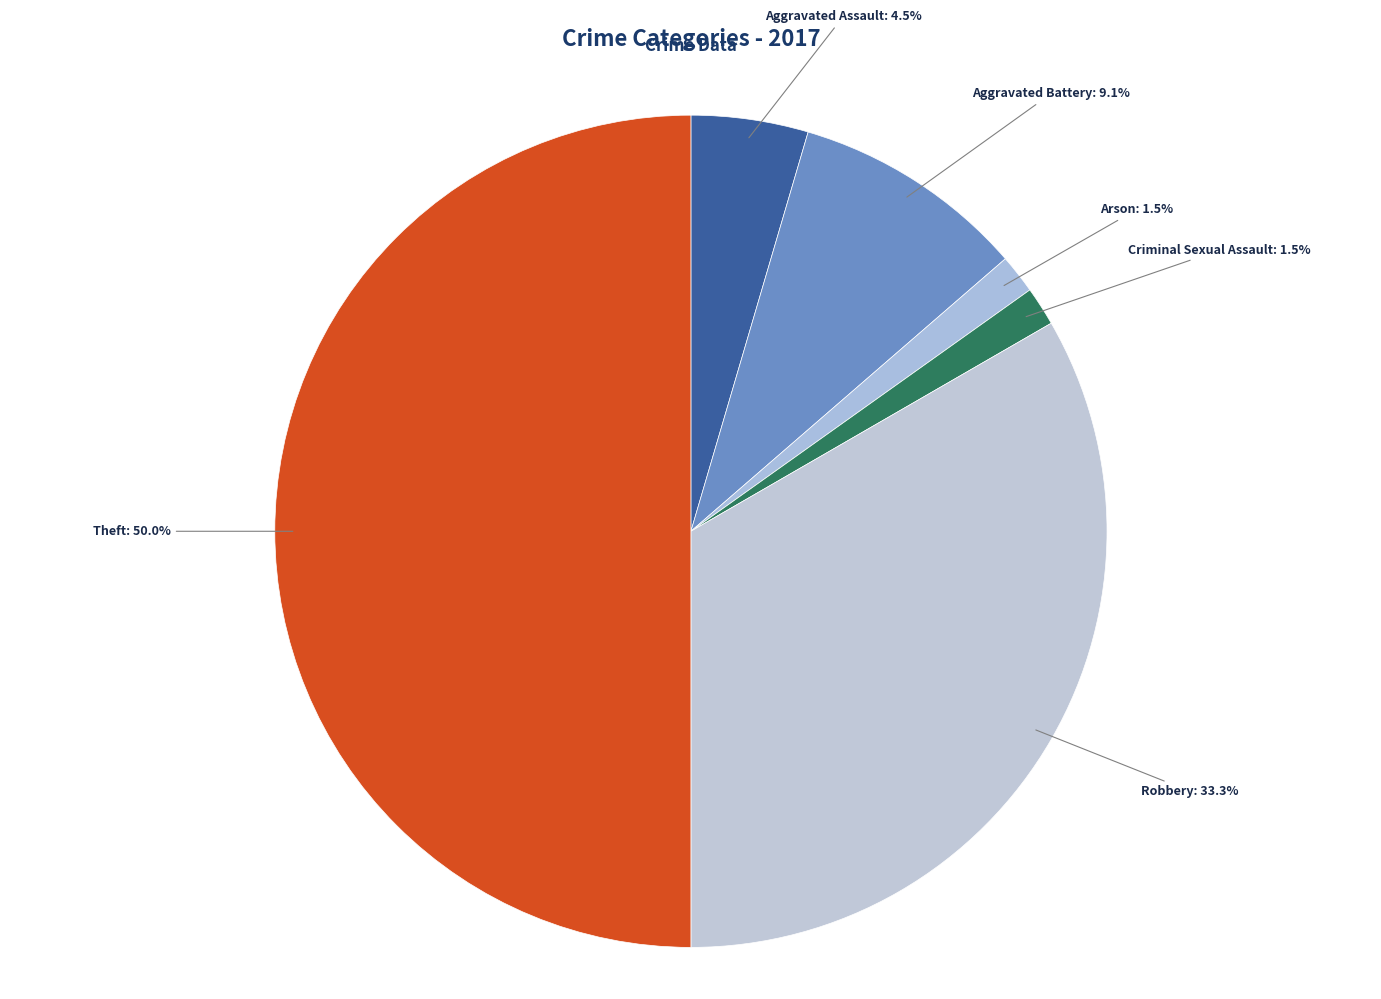

How many slices are in this pie chart?

6